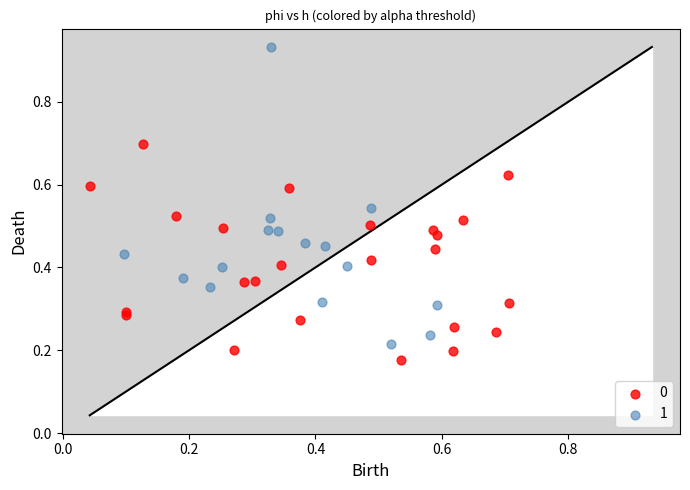

What are all the series names shown in the legend?

0, 1